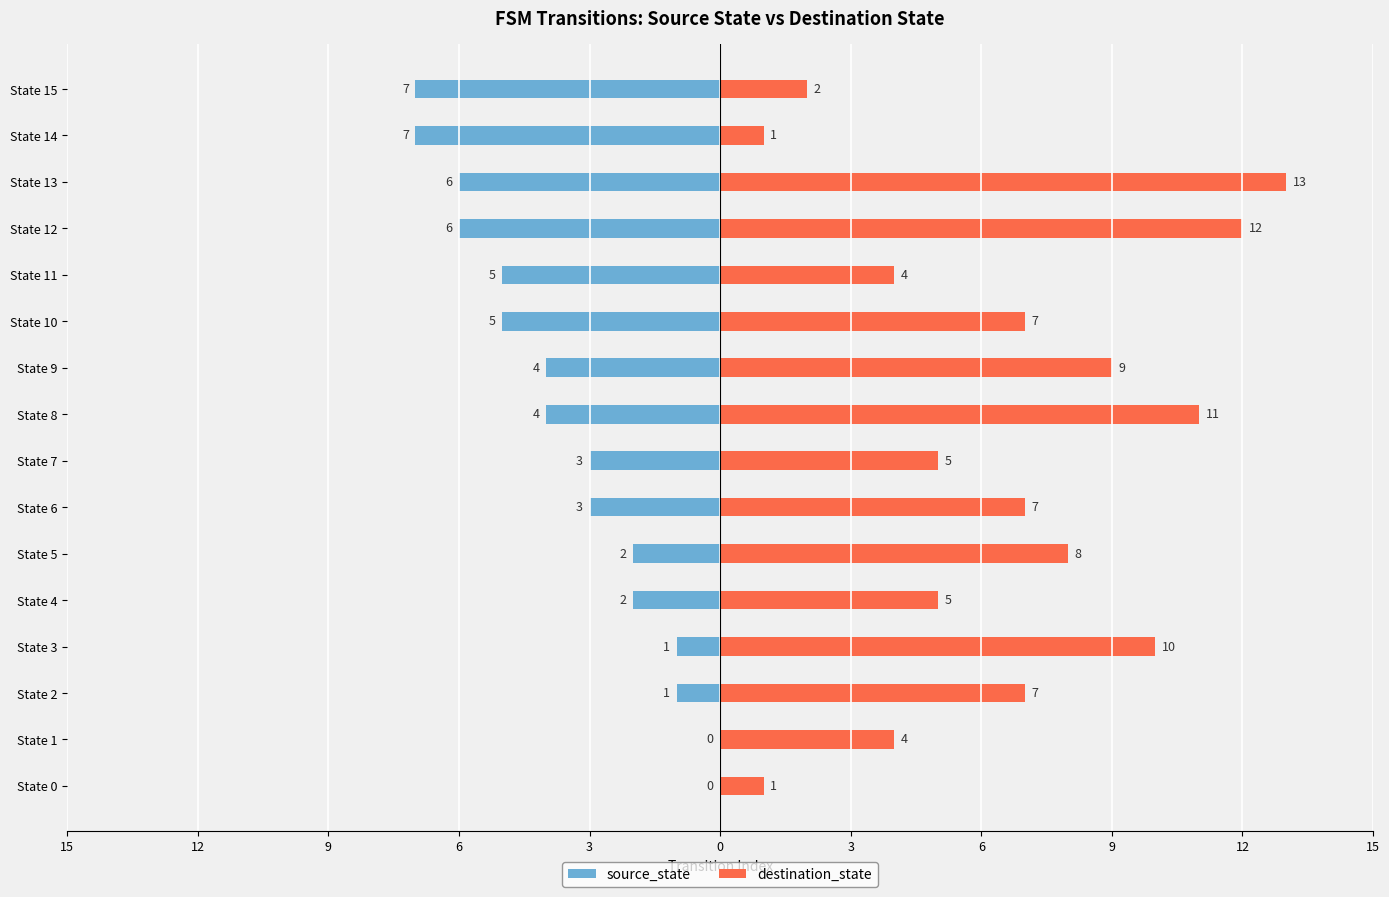

Which series has the largest range (max minus min)?

destination_state